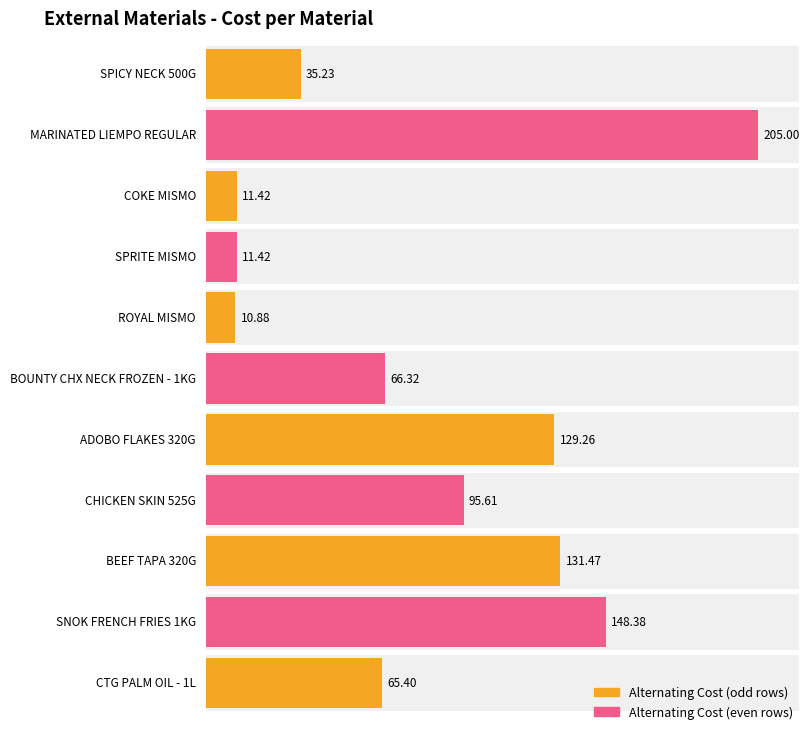

What is the value of the 3rd bar from the left?

11.4